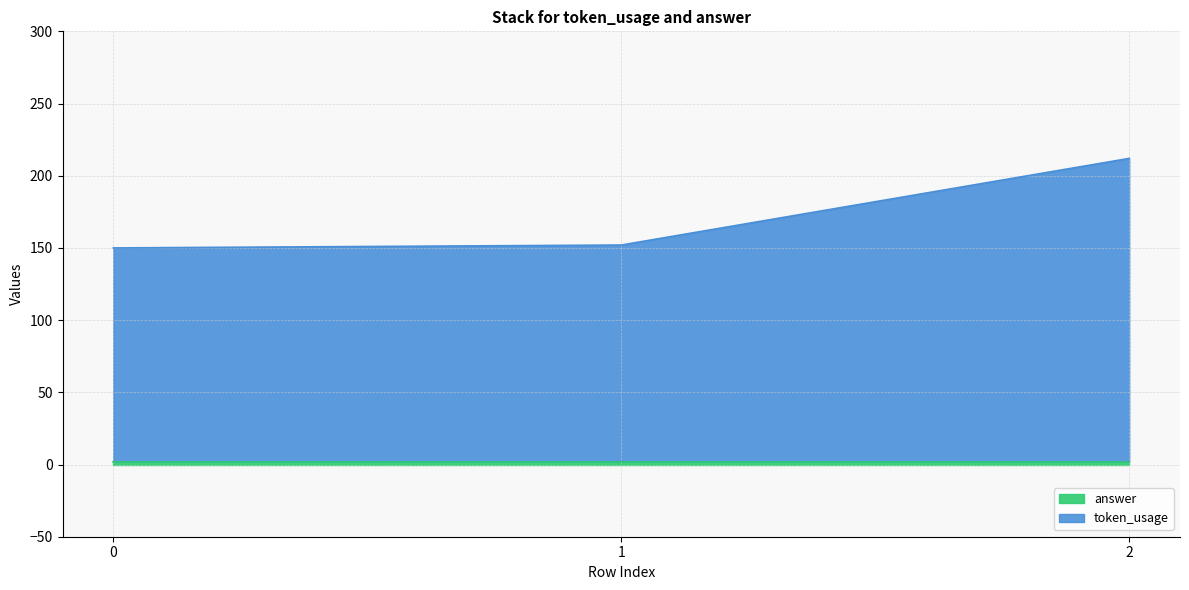

What is the difference between the maximum and minimum values?

62